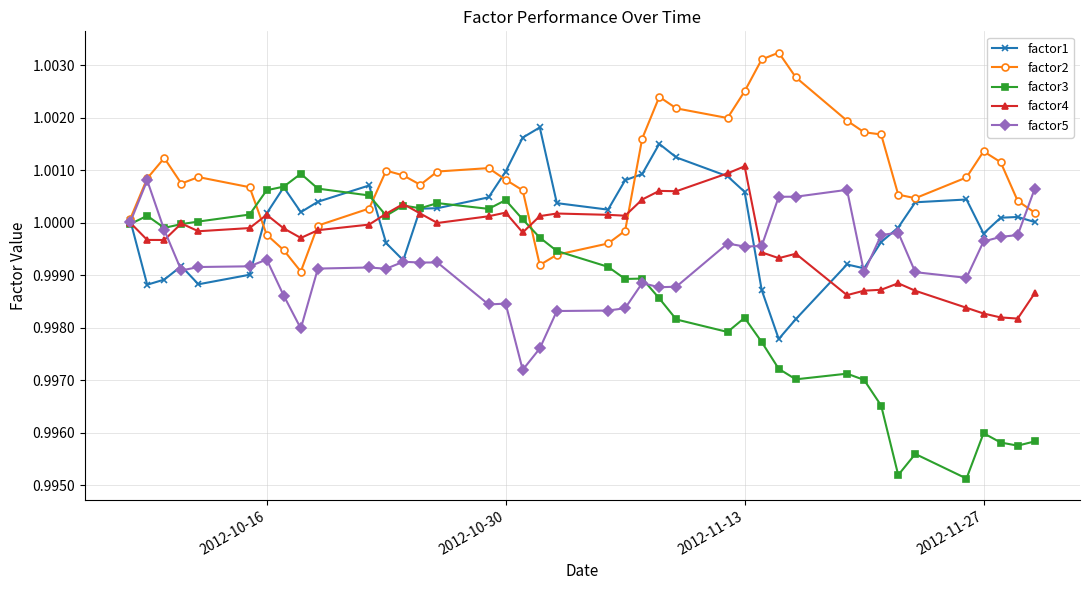

Which series has the largest range (max minus min)?

factor3